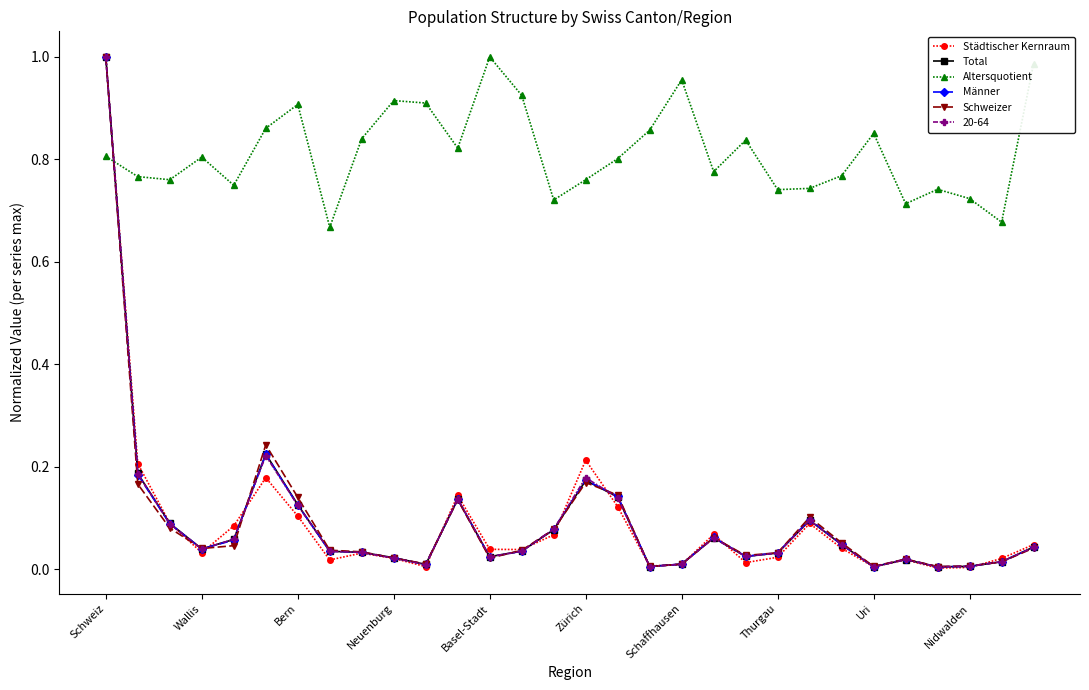

How many lines are shown in the chart?

6